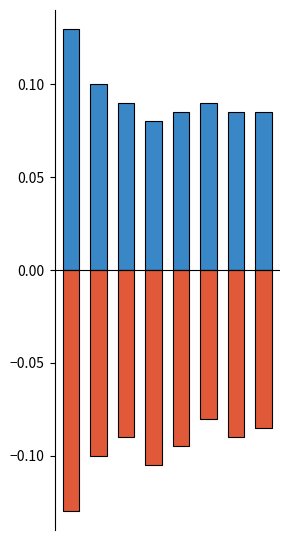

The positive series shows 0.1 at 1. True or false?

False